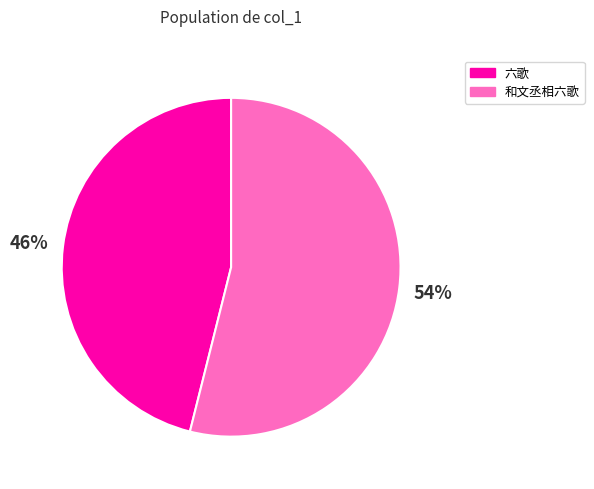

Is it true that 和文丞相六歌 is 64% of the pie?

False